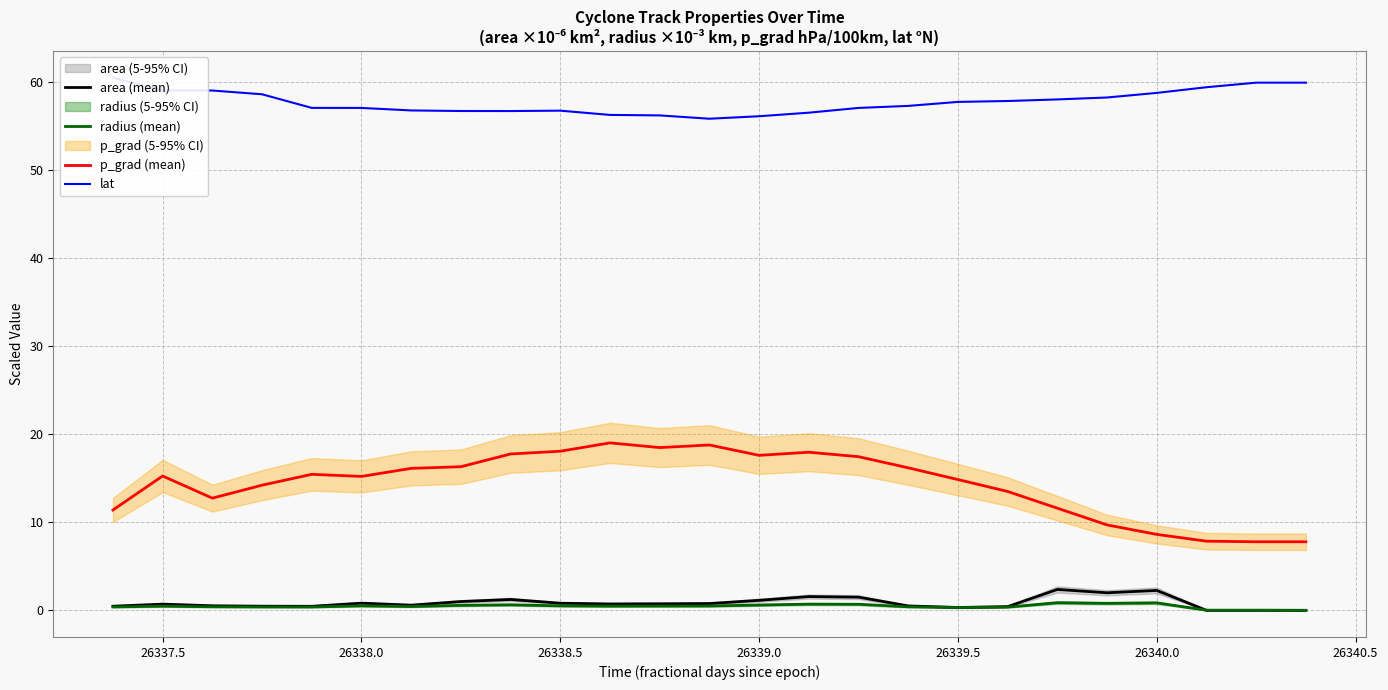

What is the maximum value for p_grad (mean)?

19.0